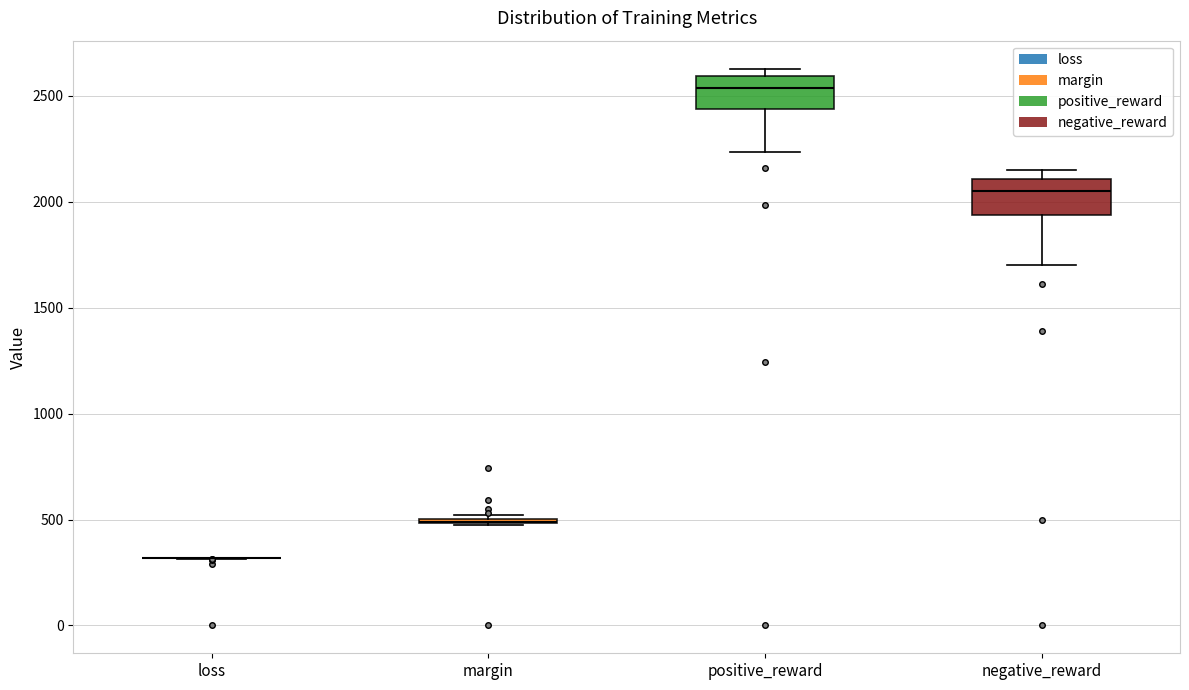

Reading left to right, read every box against the y-axis: the position of its median line, the range the box covers, and the ends of its whiskers. The values are not printed on the chart, so give them approximately, as read against the axis.

loss: box collapsed to a line at 300, whiskers 300 to 300
margin: box collapsed to a line at 500, whiskers 500 to 500
positive_reward: median 2550, box 2450 to 2600, whiskers 2250 to 2650
negative_reward: median 2050, box 1950 to 2100, whiskers 1700 to 2150